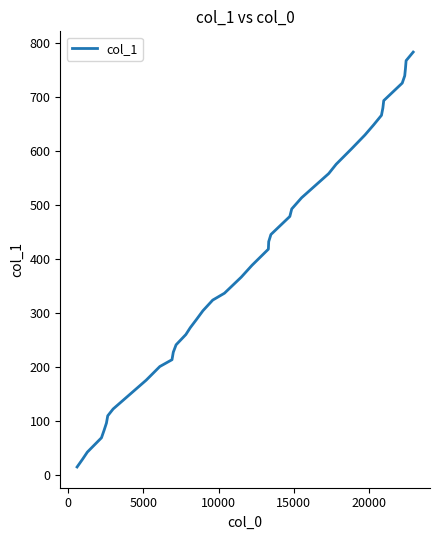

What is the difference between the maximum and minimum values?

766.8